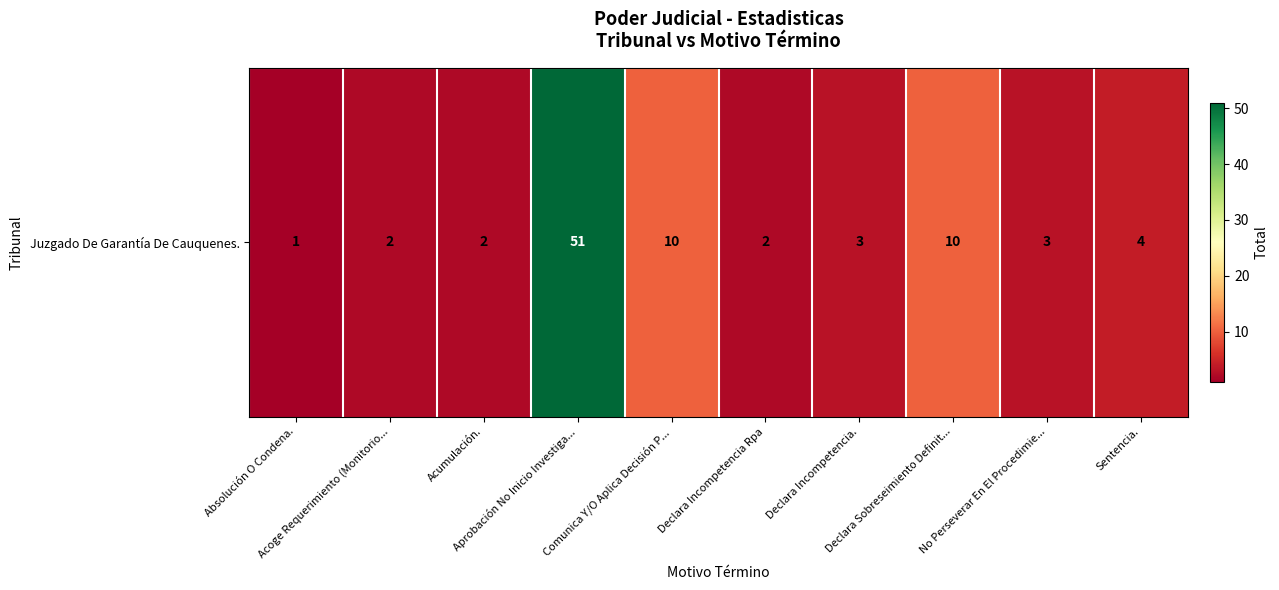

Rank the categories by value from highest to lowest.

Aprobación No Inicio Investiga..., Comunica Y/O Aplica Decisión P..., Declara Sobreseimiento Definit..., Sentencia., Declara Incompetencia., No Perseverar En El Procedimie..., Acoge Requerimiento (Monitorio..., Acumulación., Declara Incompetencia Rpa, Absolución O Condena.